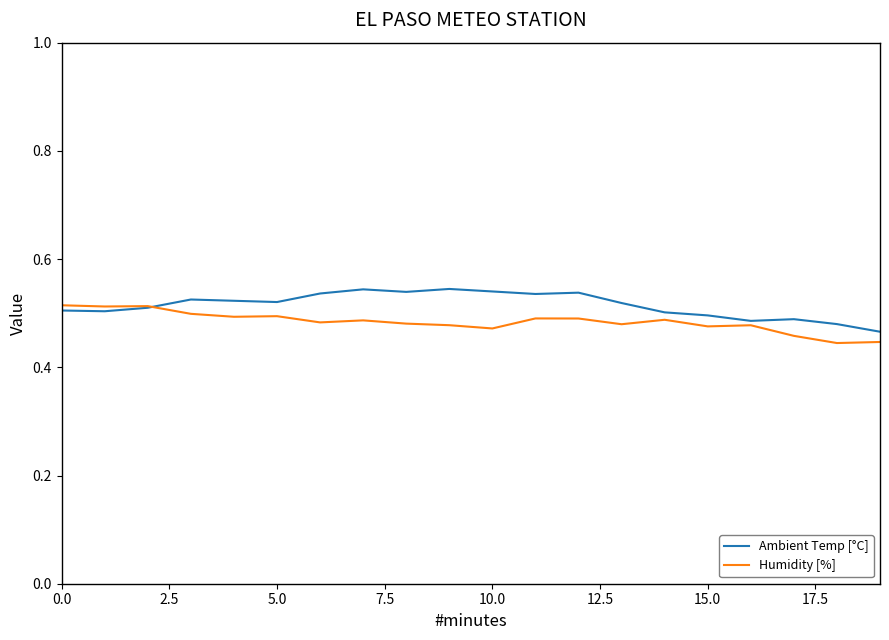

List the series in order of their overall mean, highest first.

Ambient Temp [°C], Humidity [%]